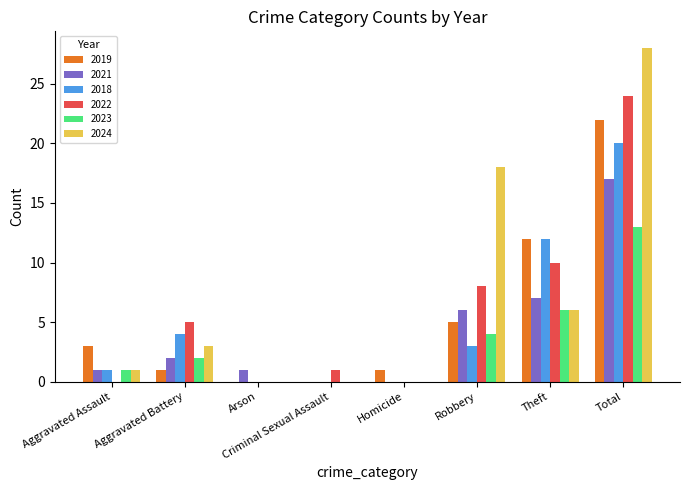

What is the approximate value of 2024 at Robbery?

18